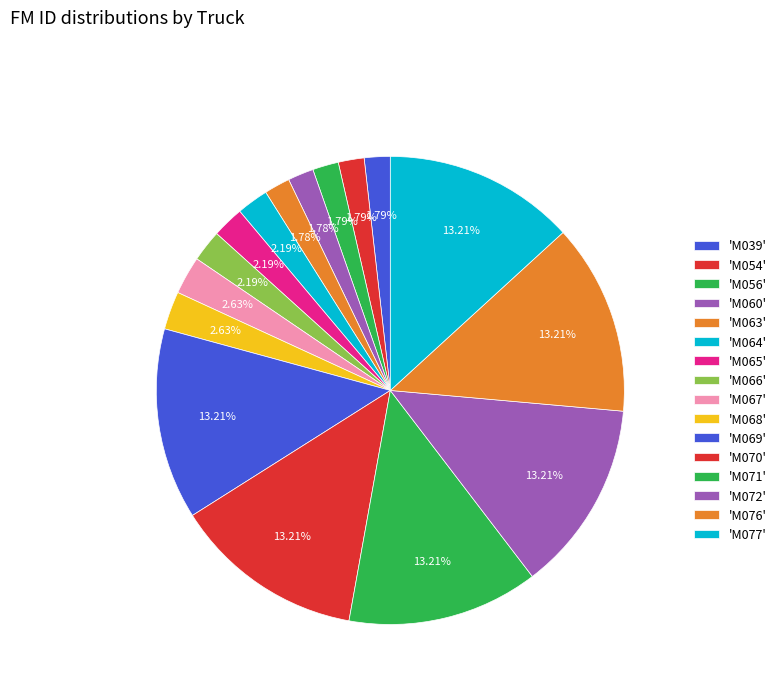

Count the number of slices in the pie.

16